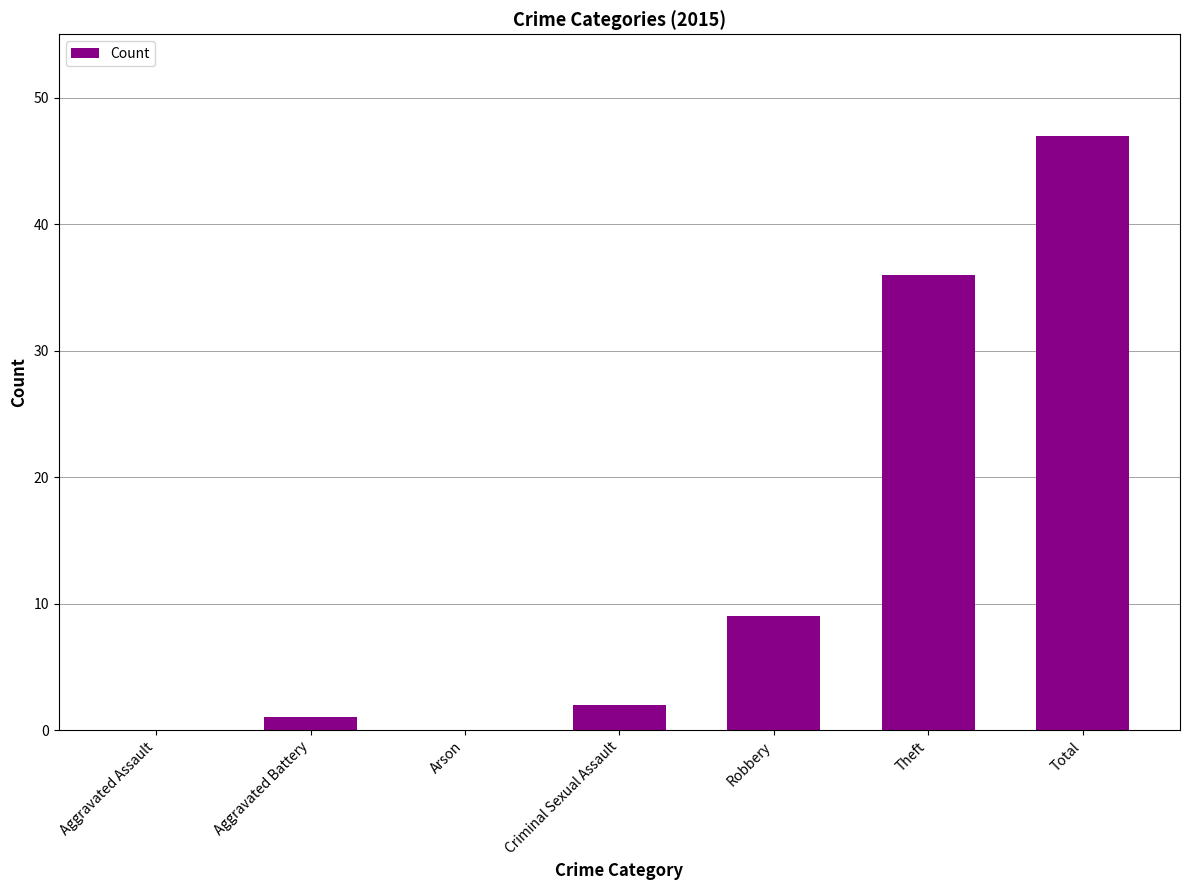

The chart shows a value of -31 at Arson. True or false?

False